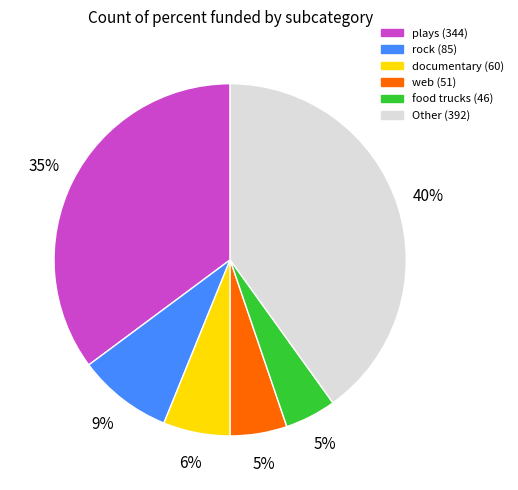

To the nearest percent, what is the difference between the largest and smallest slice percentages?

35%